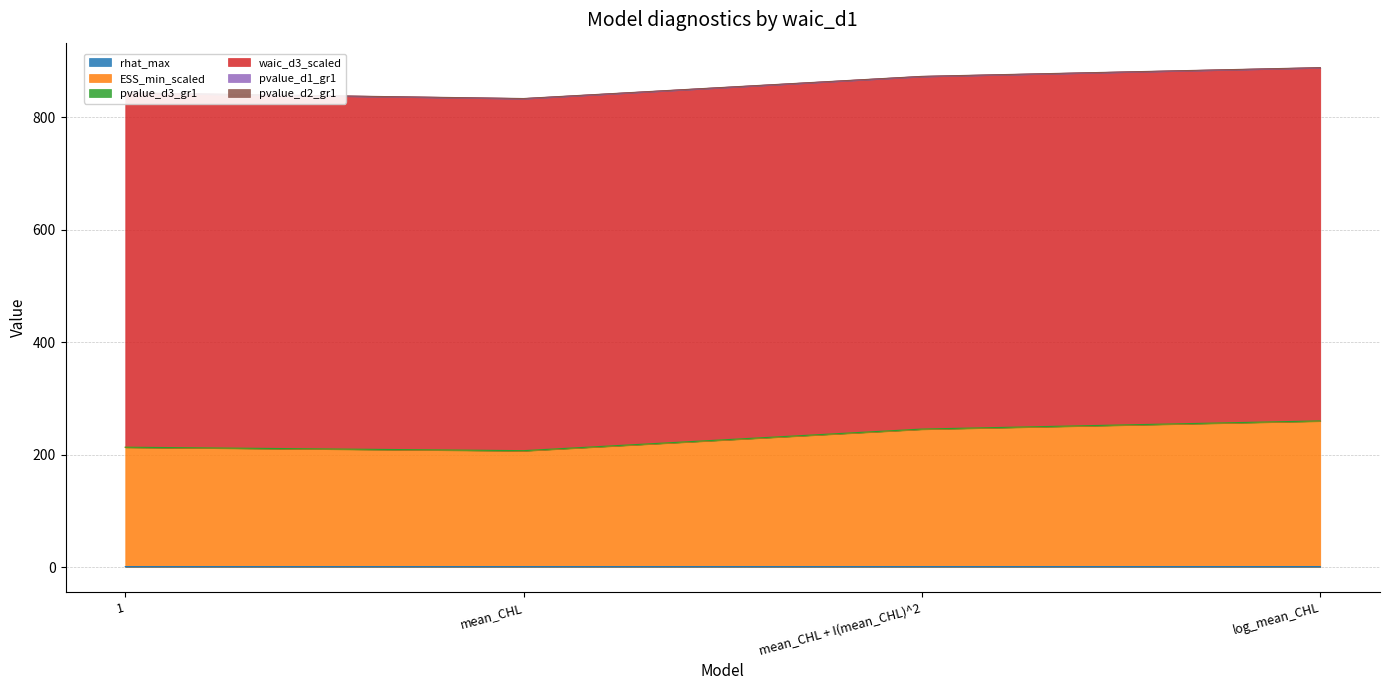

At which label is pvalue_d3_gr1 closest to 0?

1